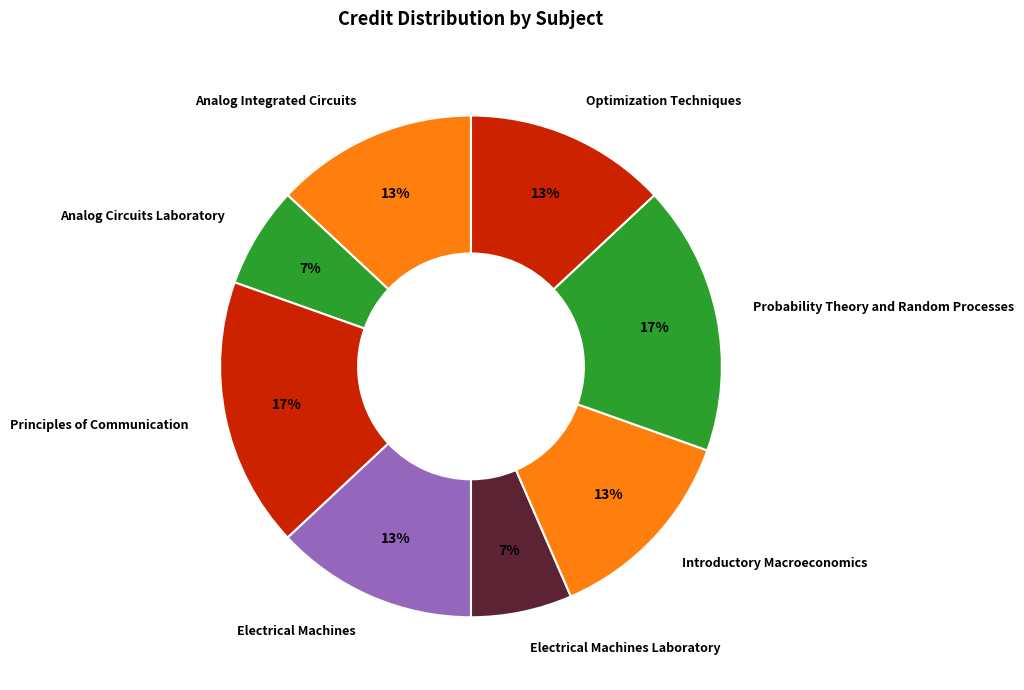

Is Analog Circuits Laboratory the majority of the pie?

No